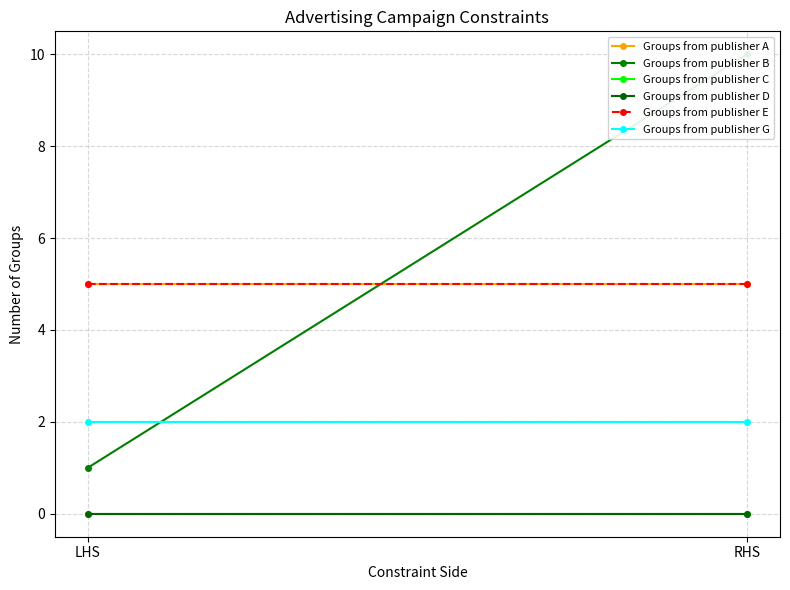

Which category has the lowest value across all series?

LHS